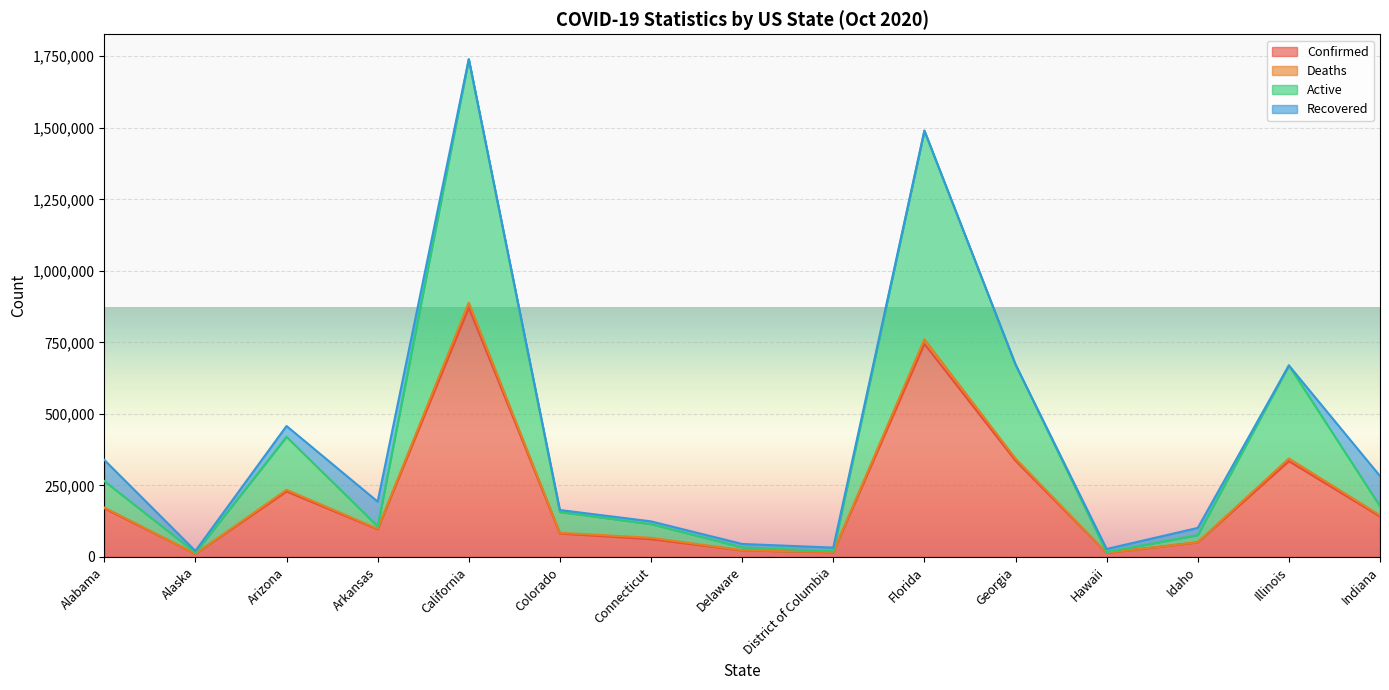

List the labels in order of Confirmed value, largest first.

California, Florida, Georgia, Illinois, Arizona, Alabama, Indiana, Arkansas, Colorado, Connecticut, Idaho, Delaware, District of Columbia, Hawaii, Alaska